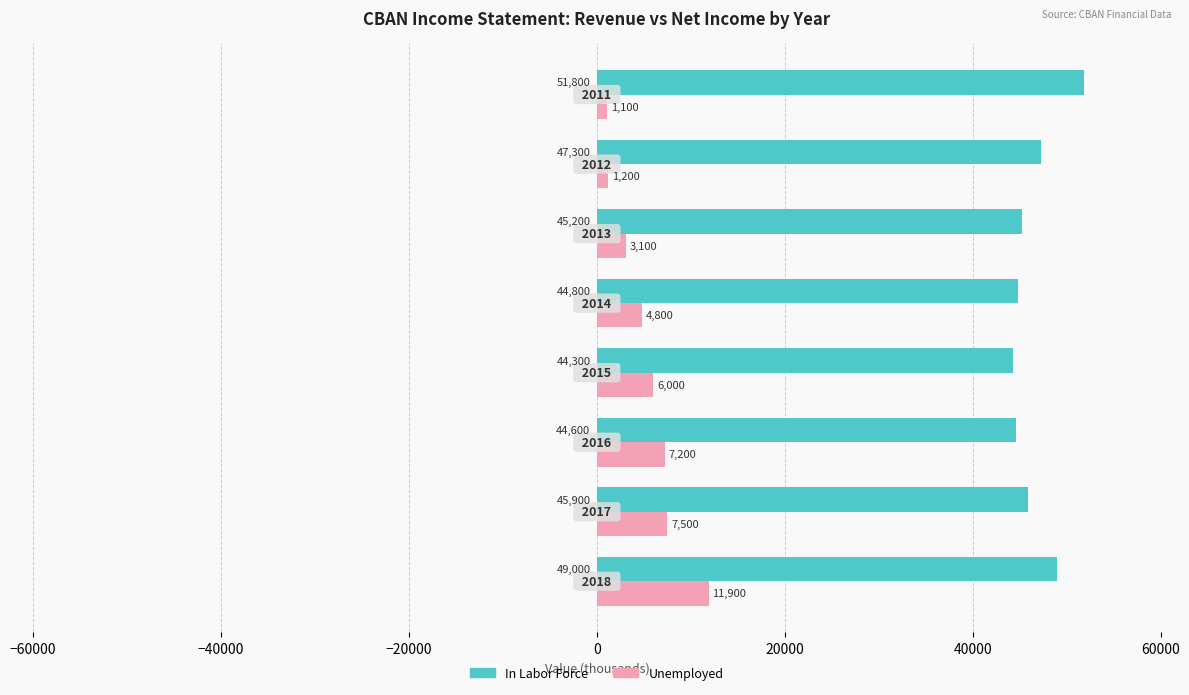

What is the highest value of the In Labor Force series?

51800